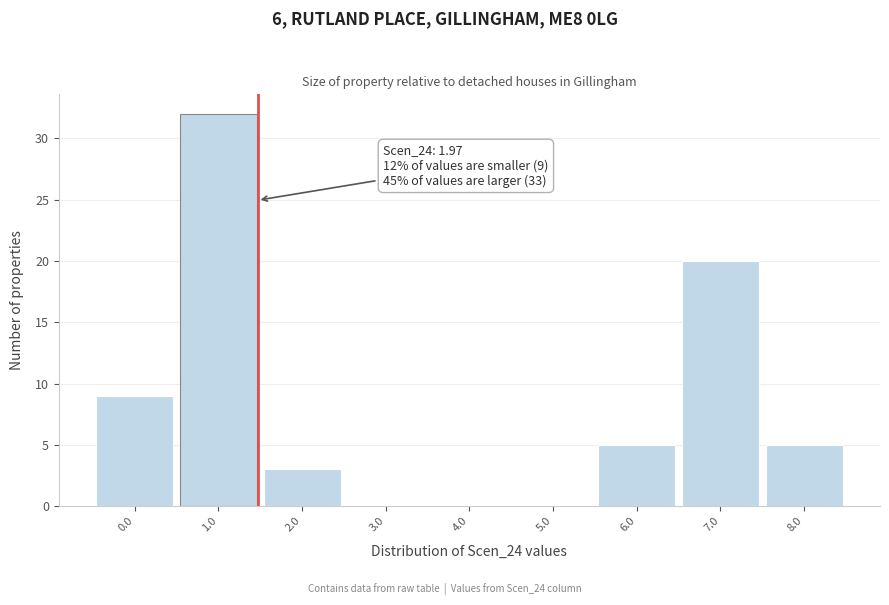

What is the change in value from 0.0 to 6.0?

-4